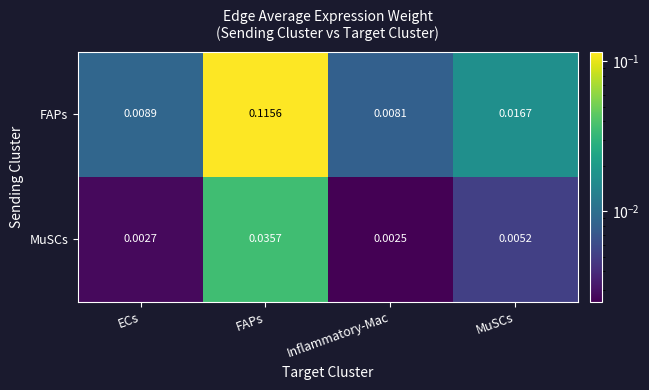

Between FAPs and MuSCs, which series saw the biggest shift?

FAPs